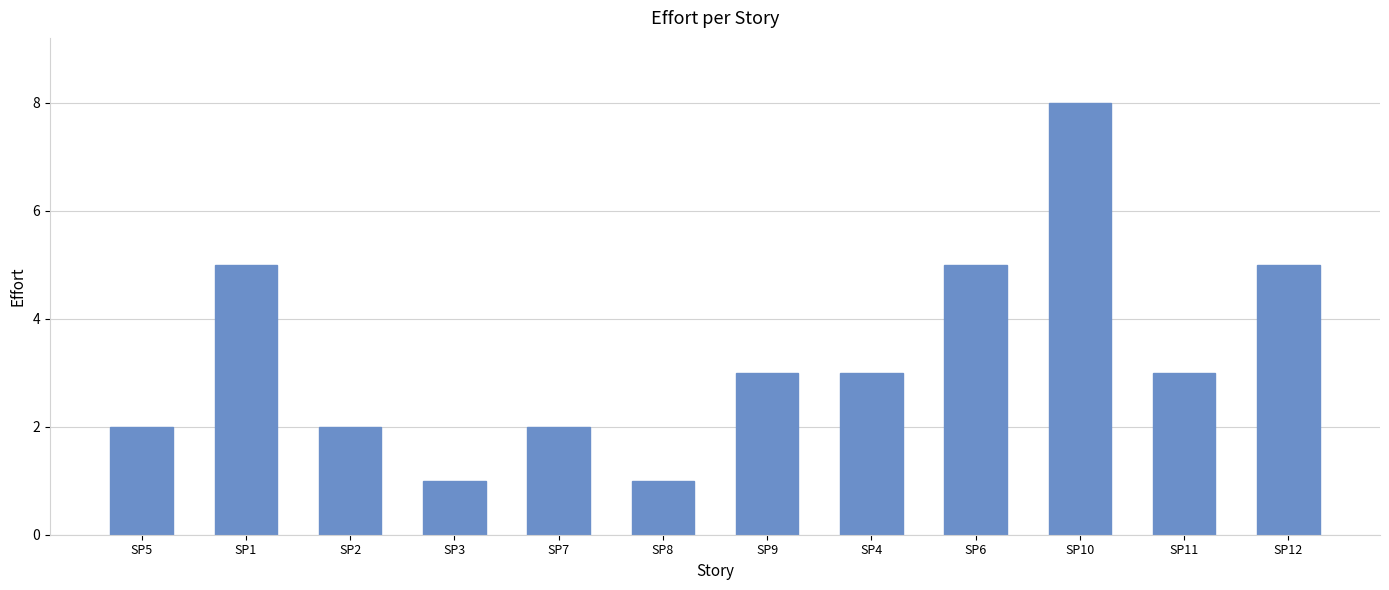

What is the sum of all values?

40